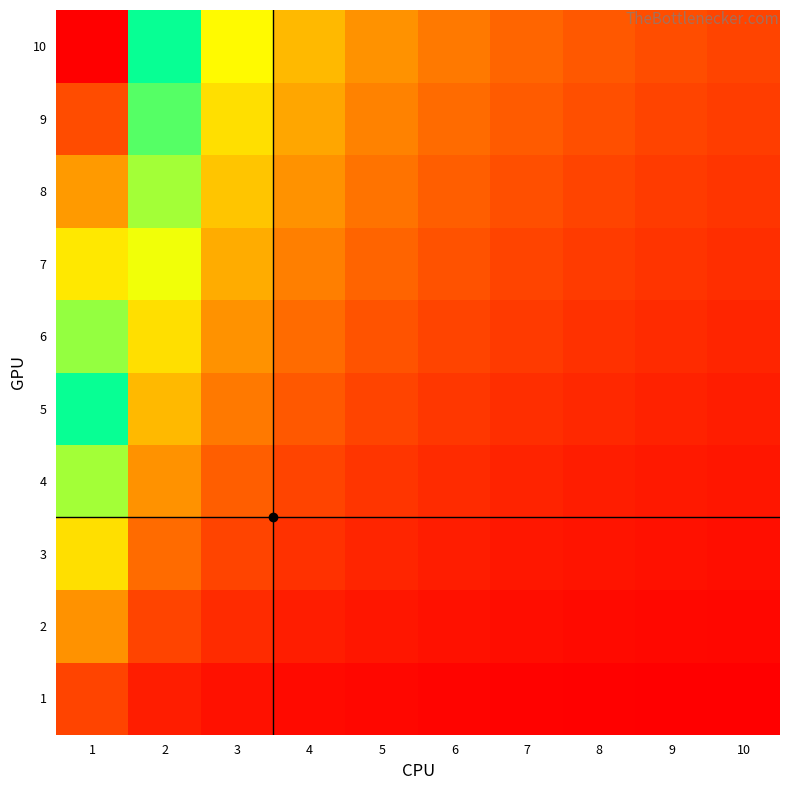

What is the greatest value displayed?

10.0